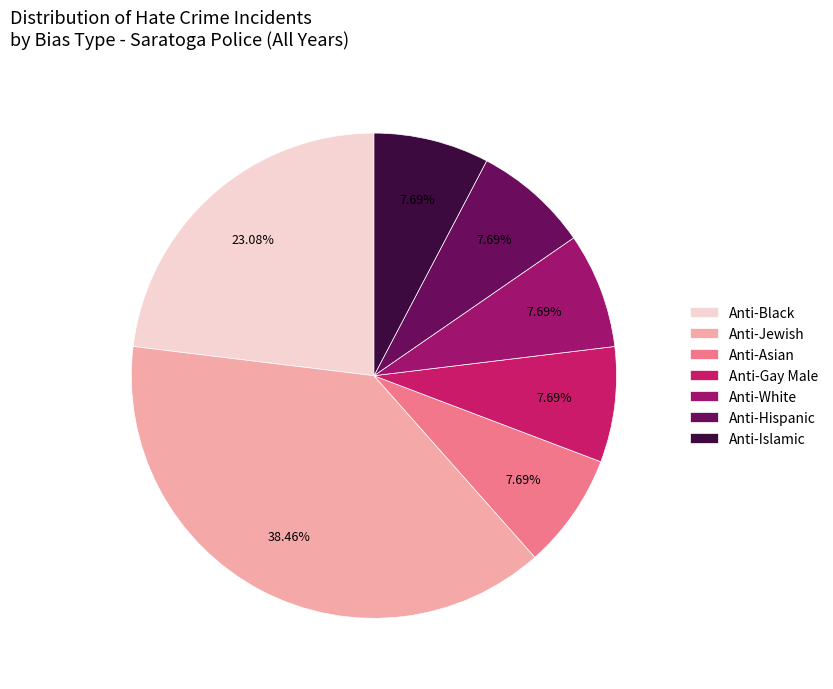

Combined, what portion of the pie is Anti-Asian and Anti-Hispanic?

15.4%